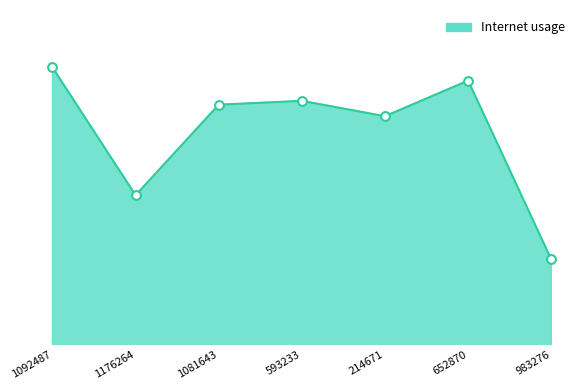

Is this an area chart (filled region under the line)?

Yes